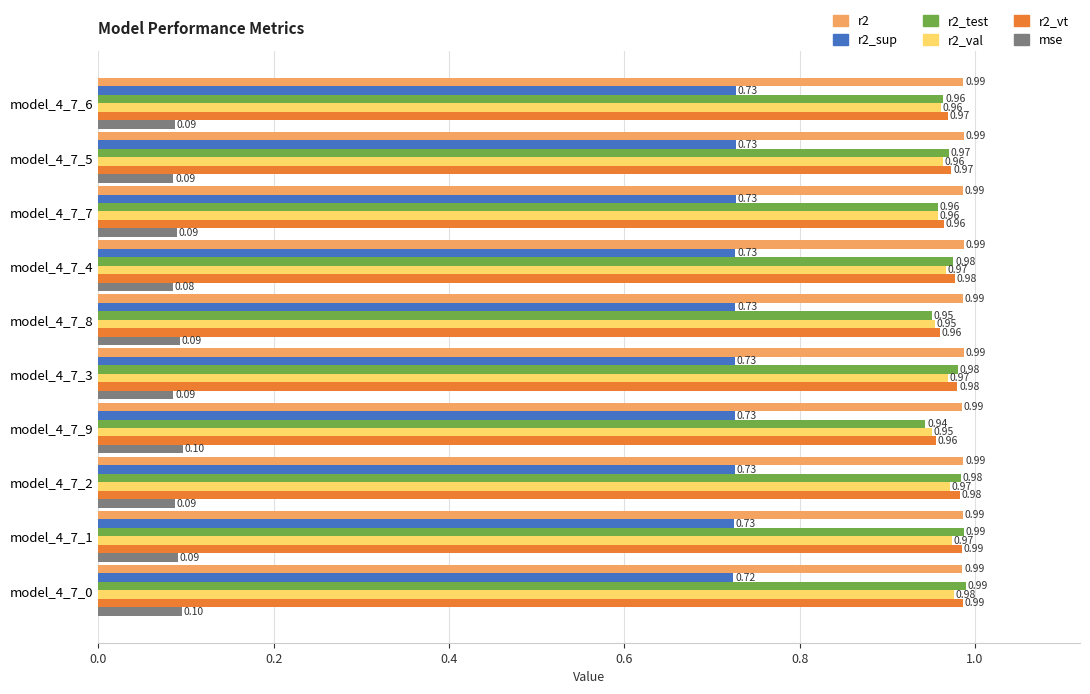

Which series has the widest spread of values?

r2_test